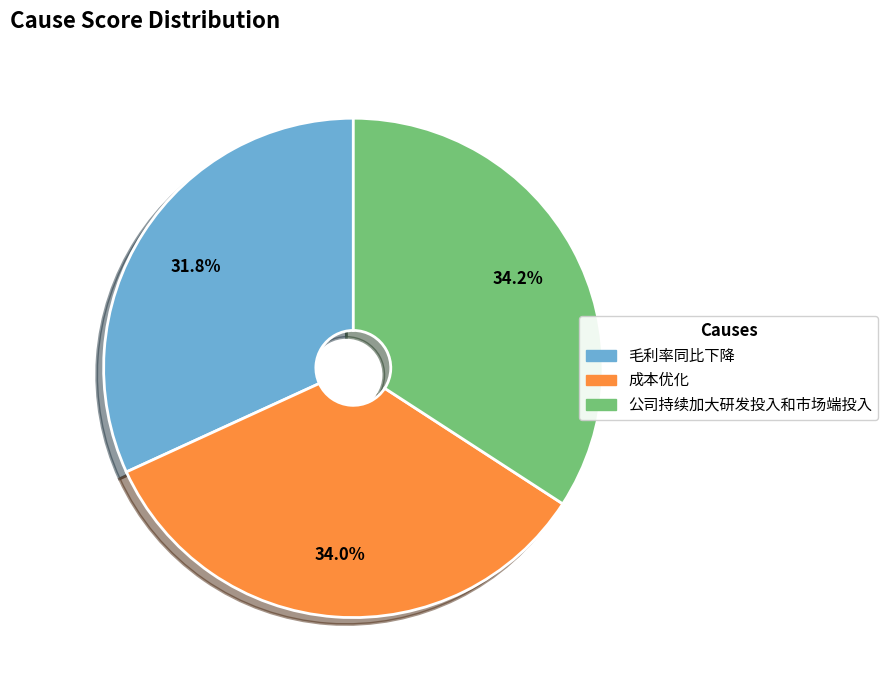

Does 成本优化 account for over 50% of the chart?

No